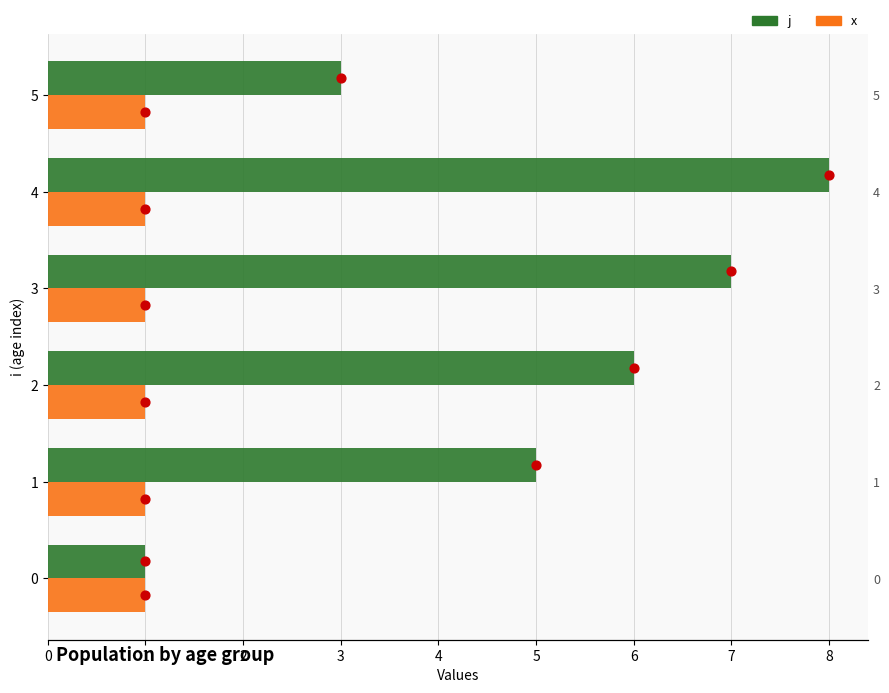

Which series contains the highest Y value?

j